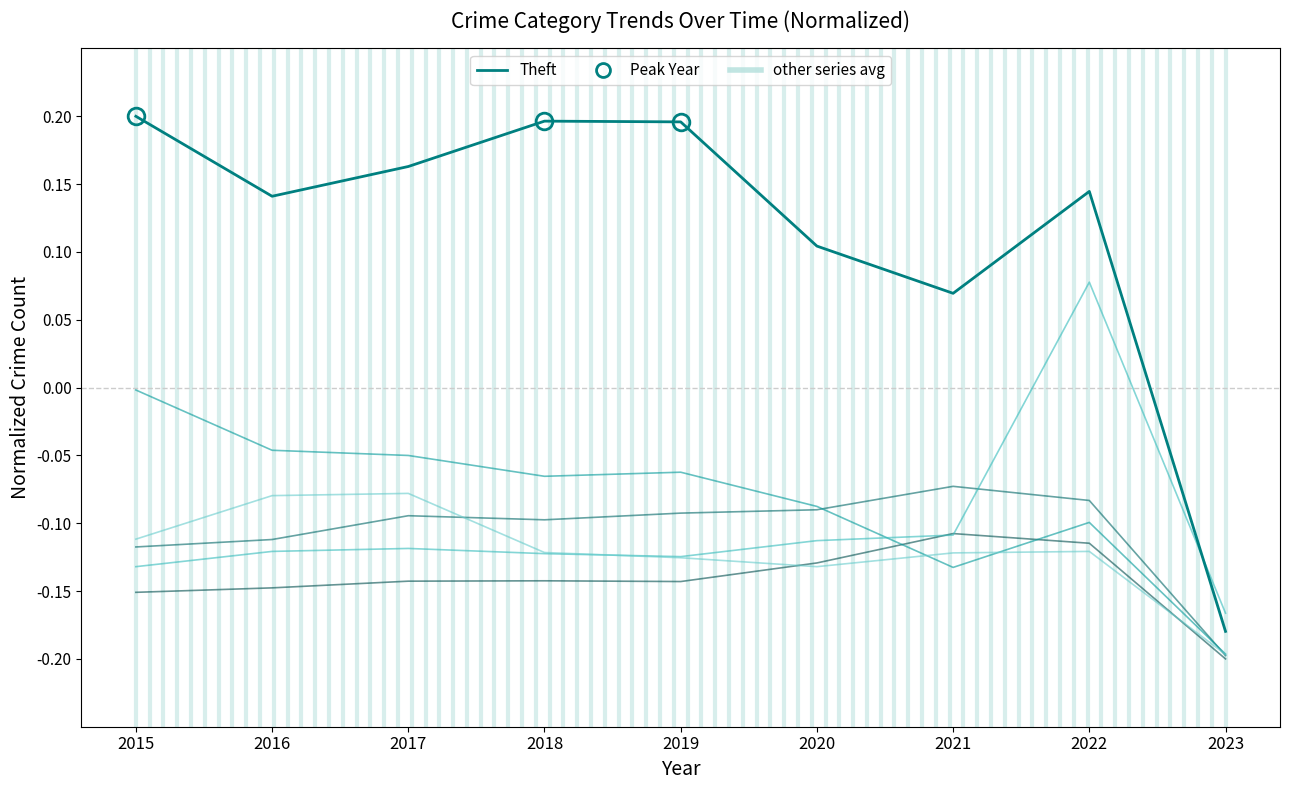

How many lines are shown in the chart?

6